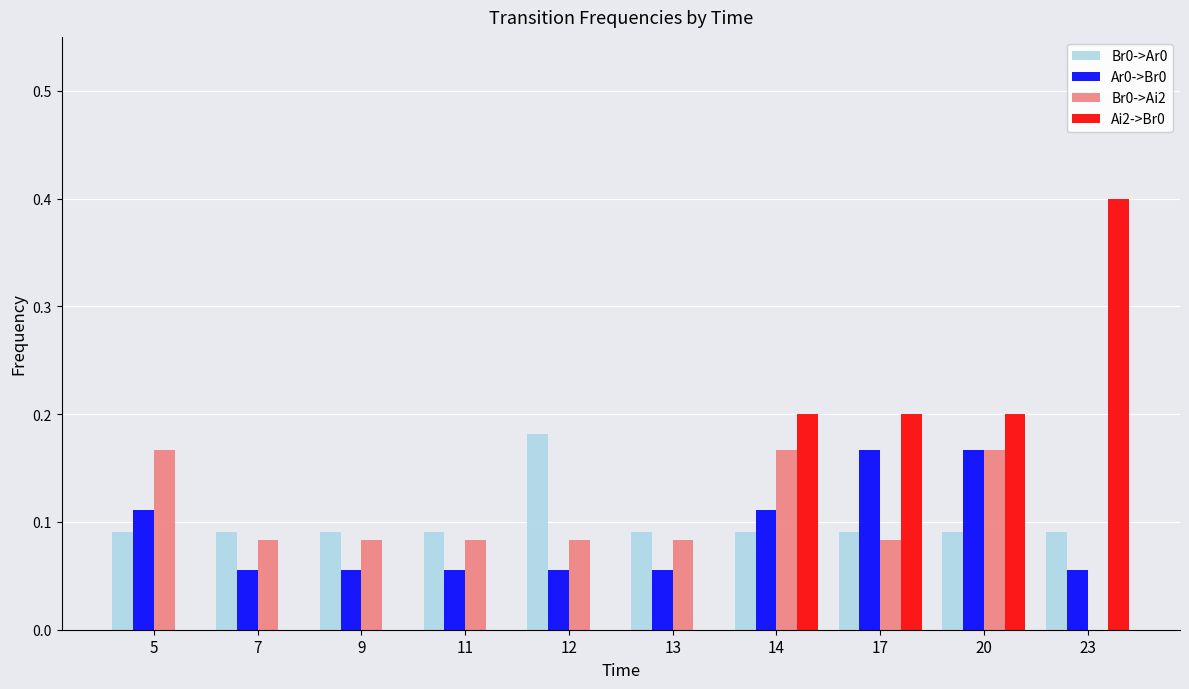

How many values in Br0->Ai2 are above zero?

9